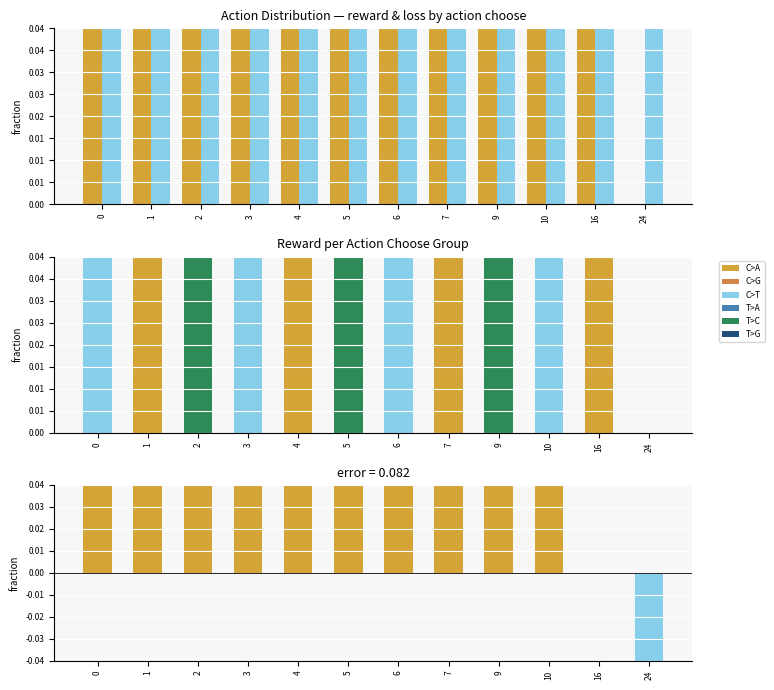

Where is reward nearest to the value 1?

6